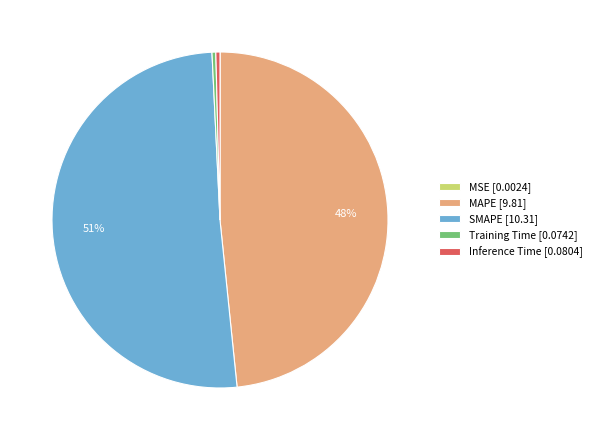

True or false: Training Time [0.0742] accounts for 6% of the total.

False